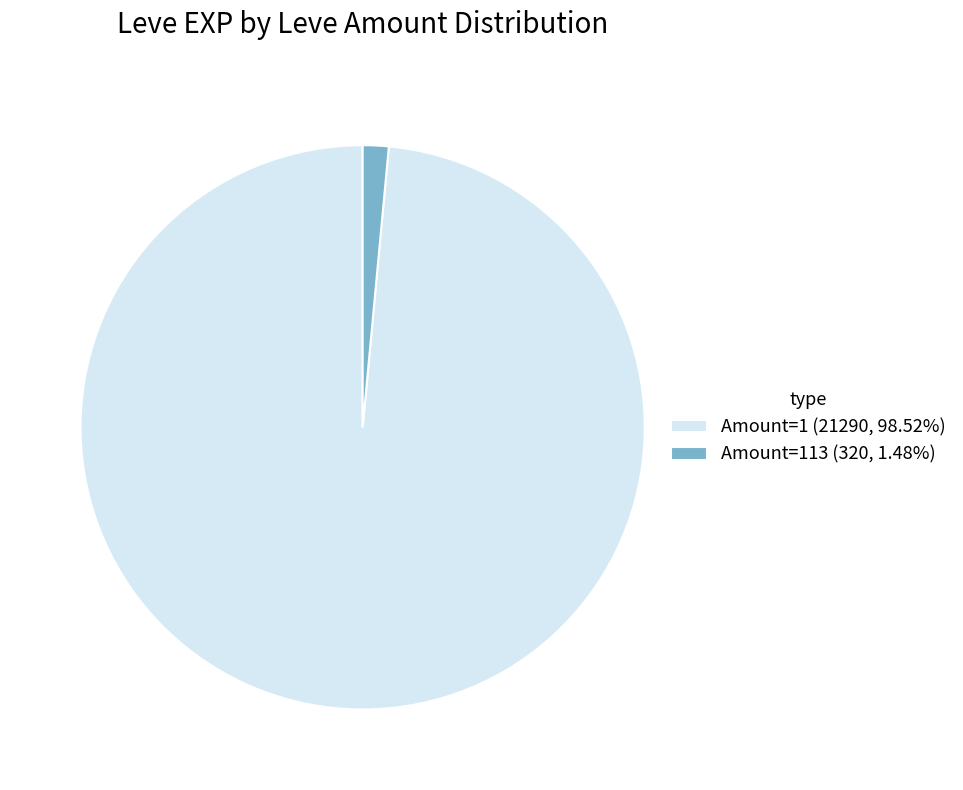

Do Amount=113 (320, 1.48%) and Amount=1 (21290, 98.52%) together represent more than half of the pie?

Yes